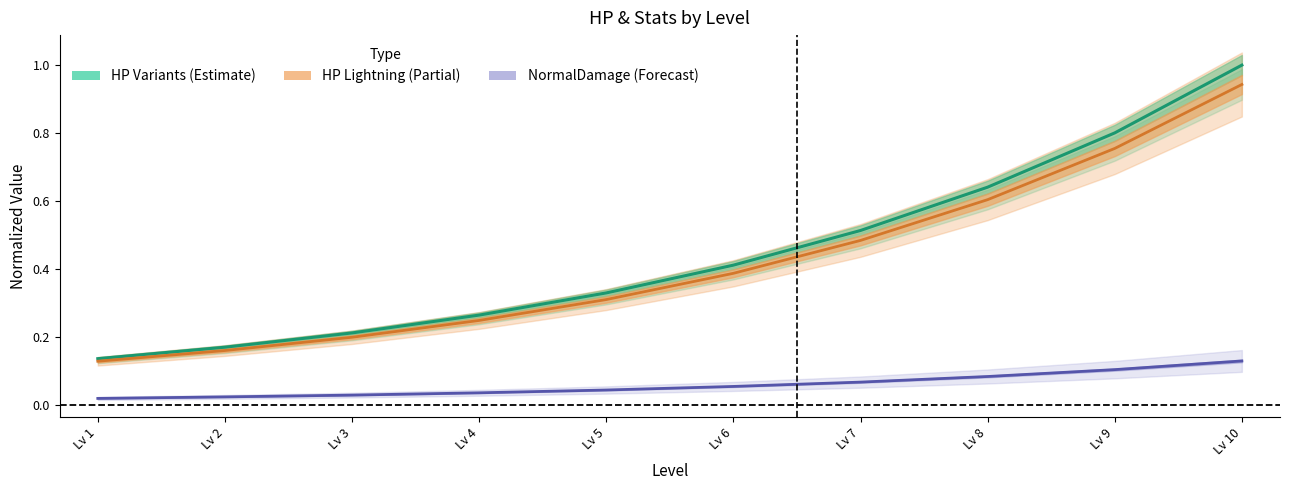

How many lines are shown in the chart?

3